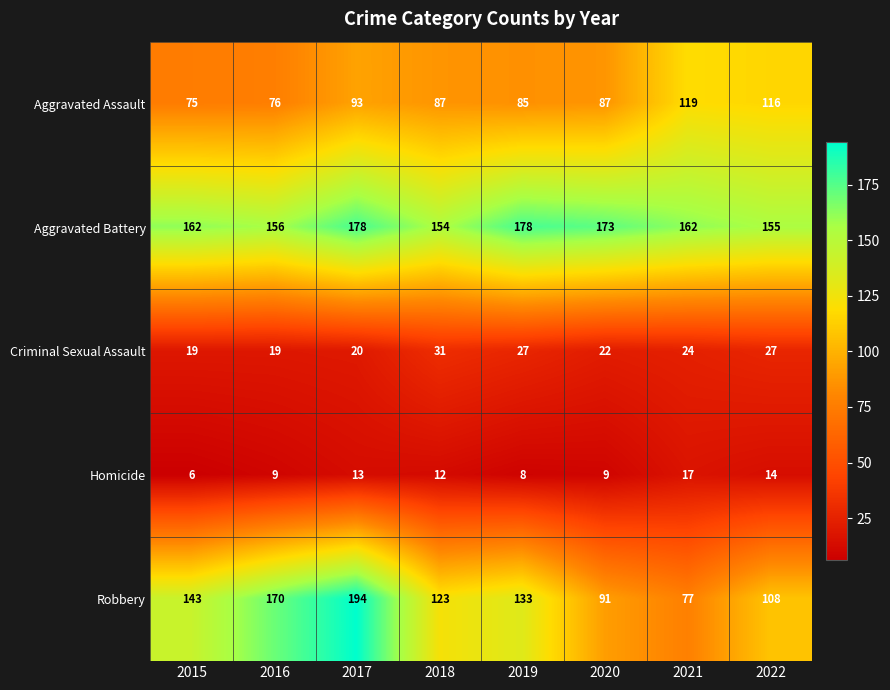

Which series has the largest total across all categories?

Aggravated Battery